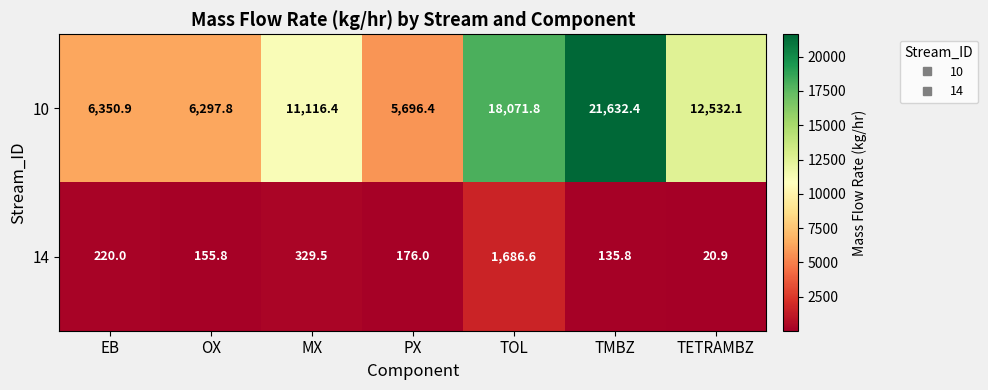

What is the sum of all 10 values?

81697.8